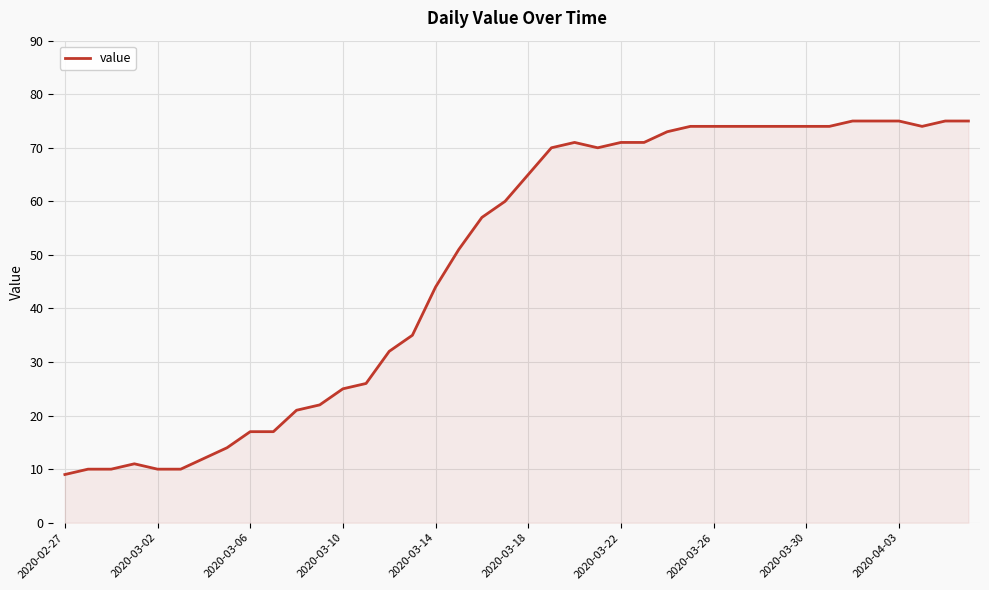

True or false: the data has more than 1 interior local peaks.

True